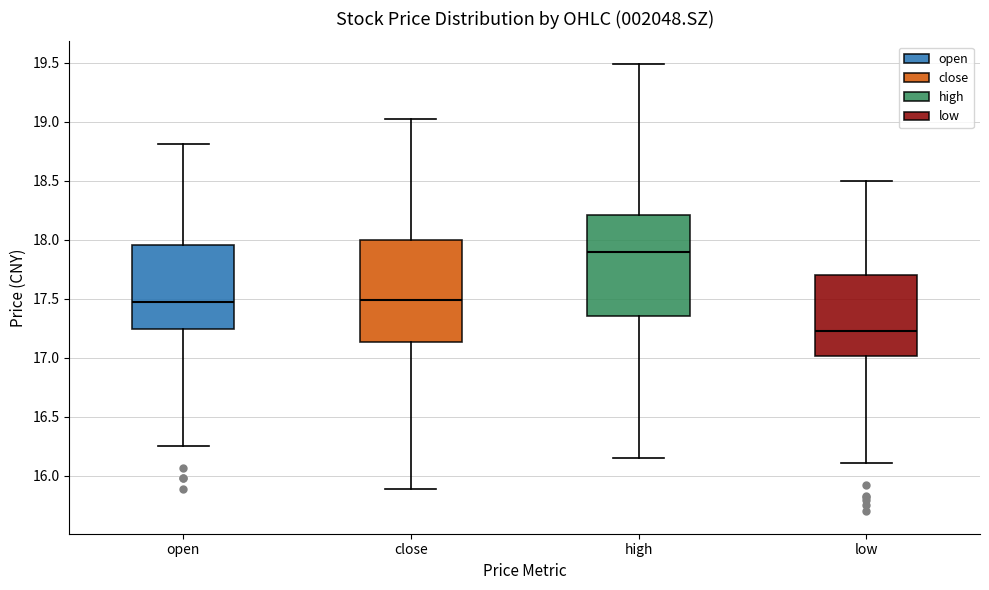

Which box's median line is the lowest?

low